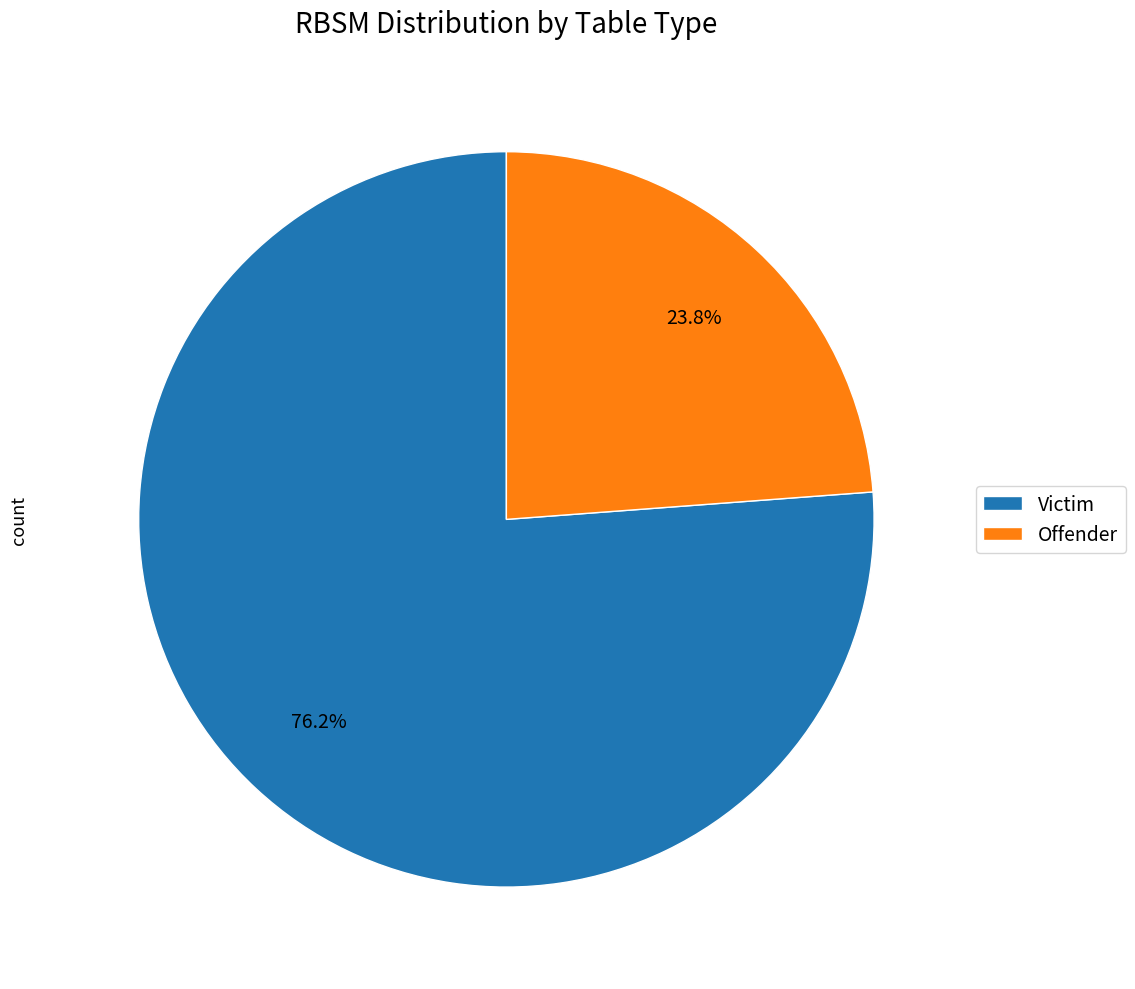

Is it true that Victim is 82% of the pie?

False